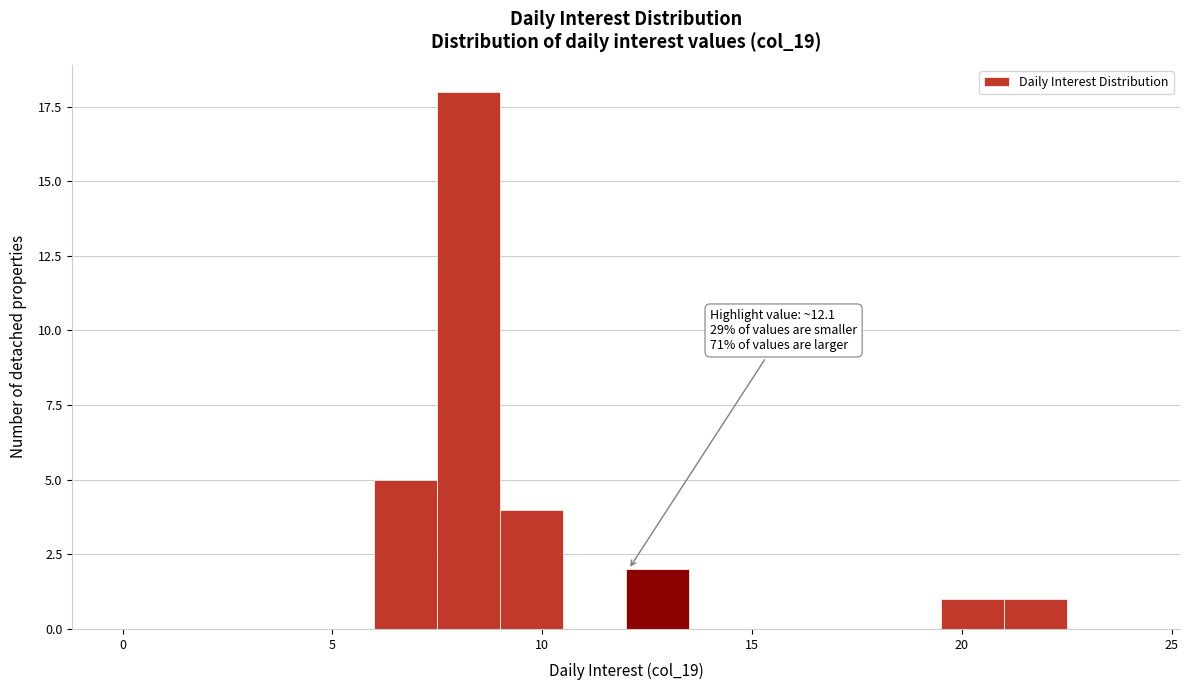

Around what value on the x-axis is the tallest bar? Give the approximate position of its centre, as read against the axis.

8.5